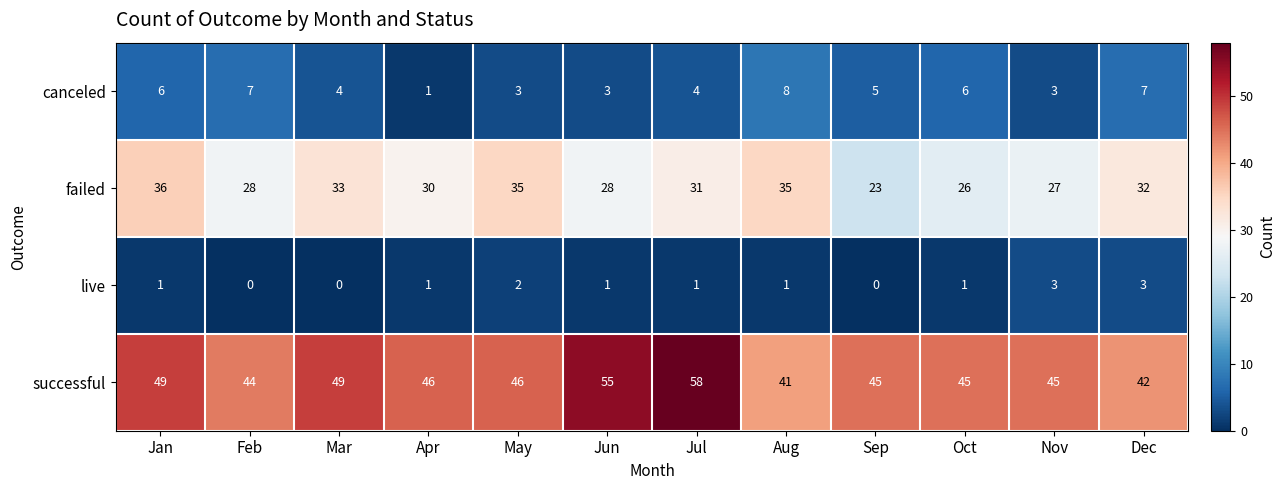

Which series has the largest range (max minus min)?

successful